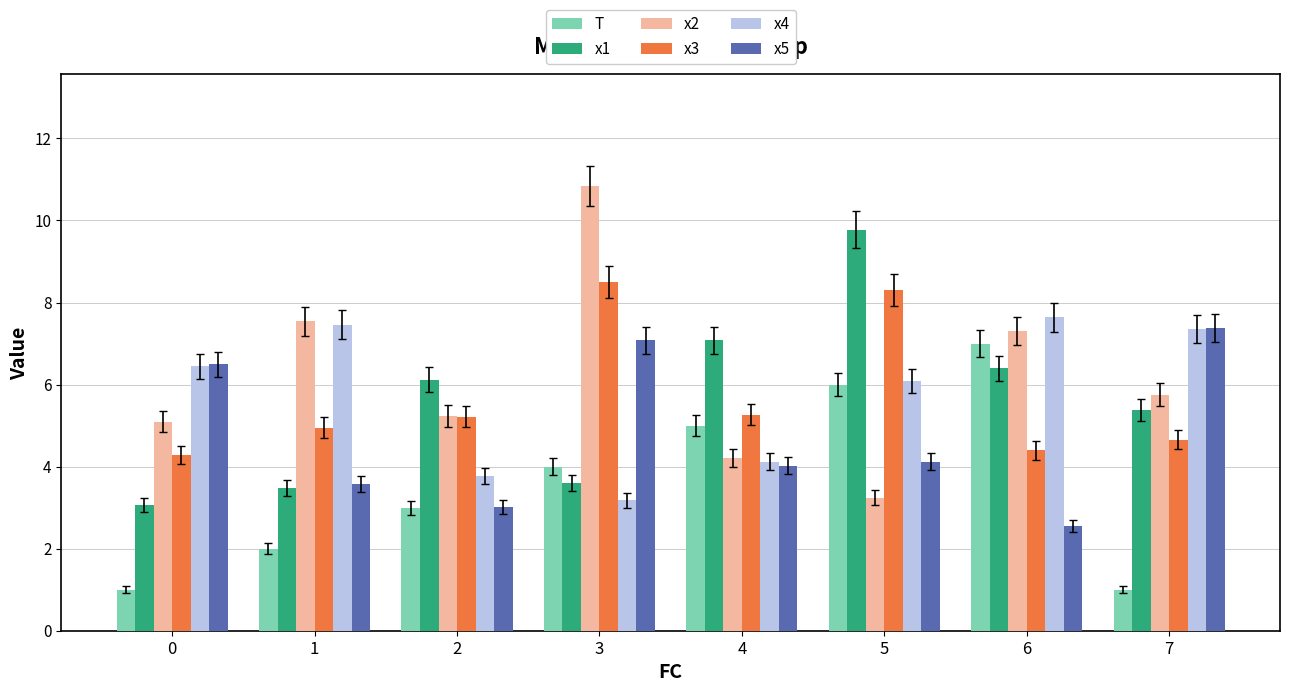

Which series has the largest total across all categories?

x2